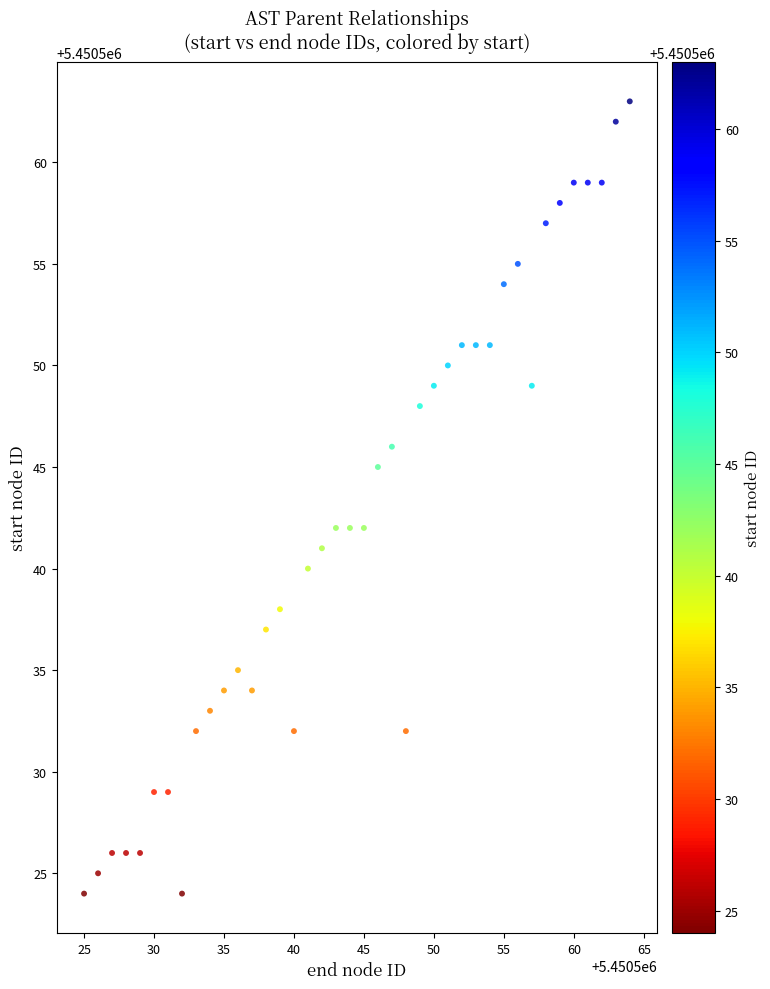

What is the range of Y values (max minus min)?

39